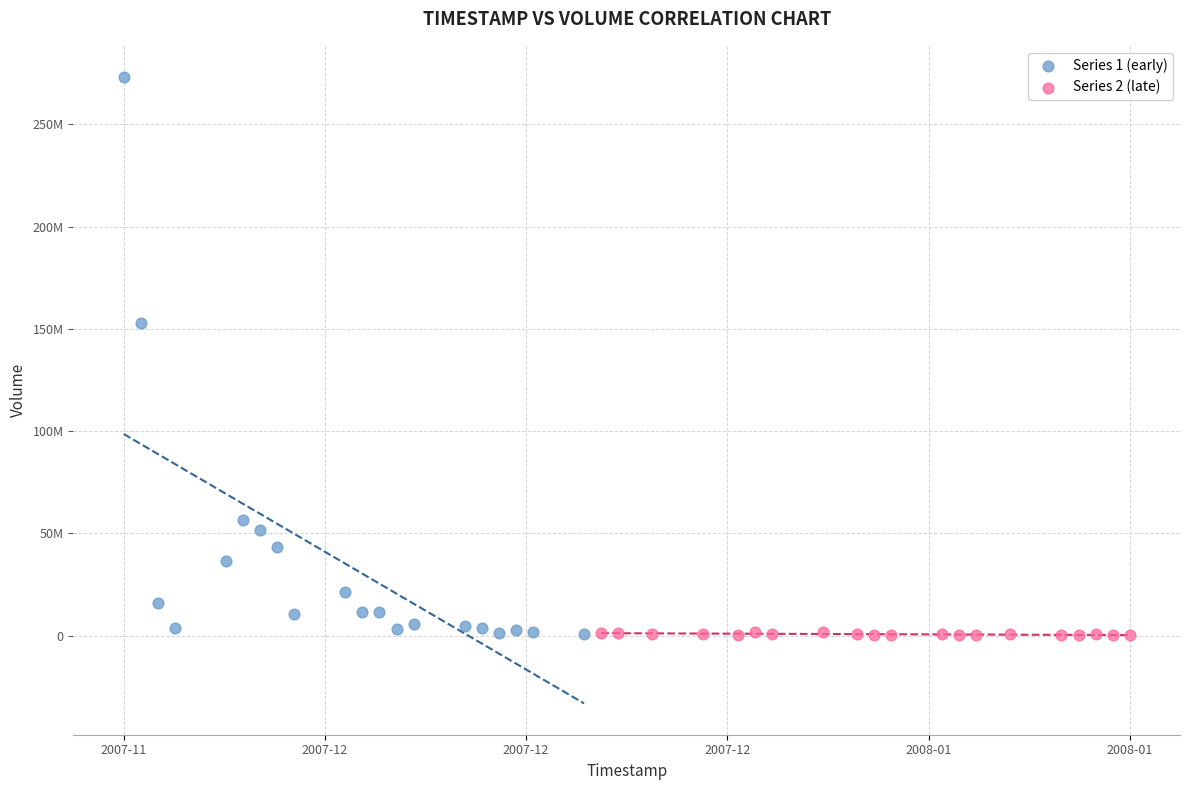

What are all the series names shown in the legend?

Series 1 (early), Series 2 (late)